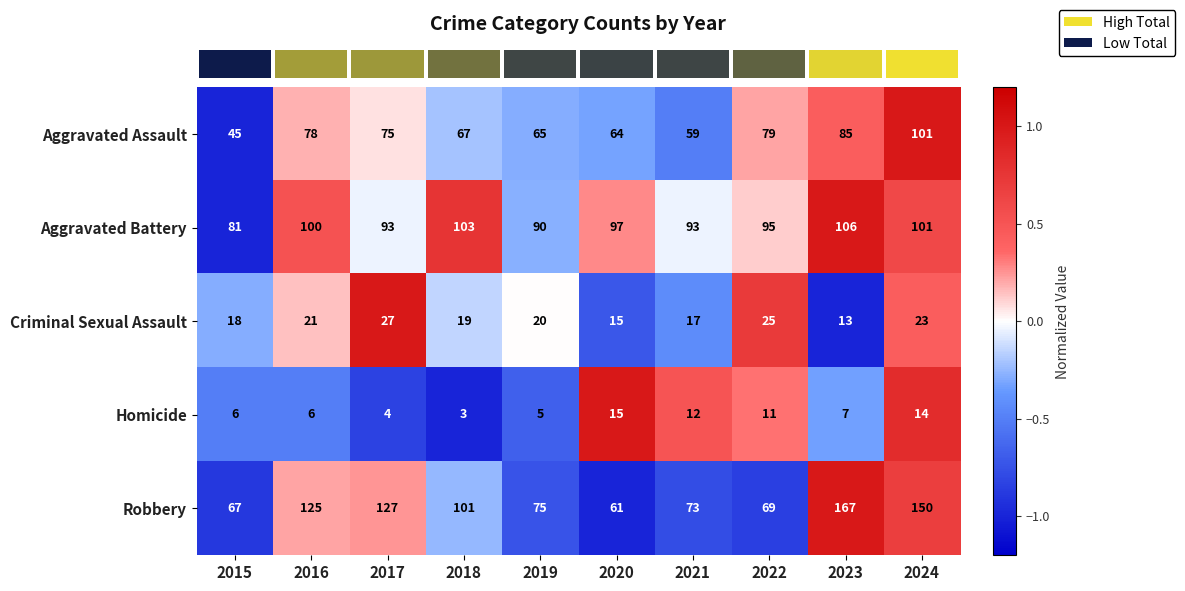

What is the sum of the Aggravated Assault values at 2024 and 2016?

179